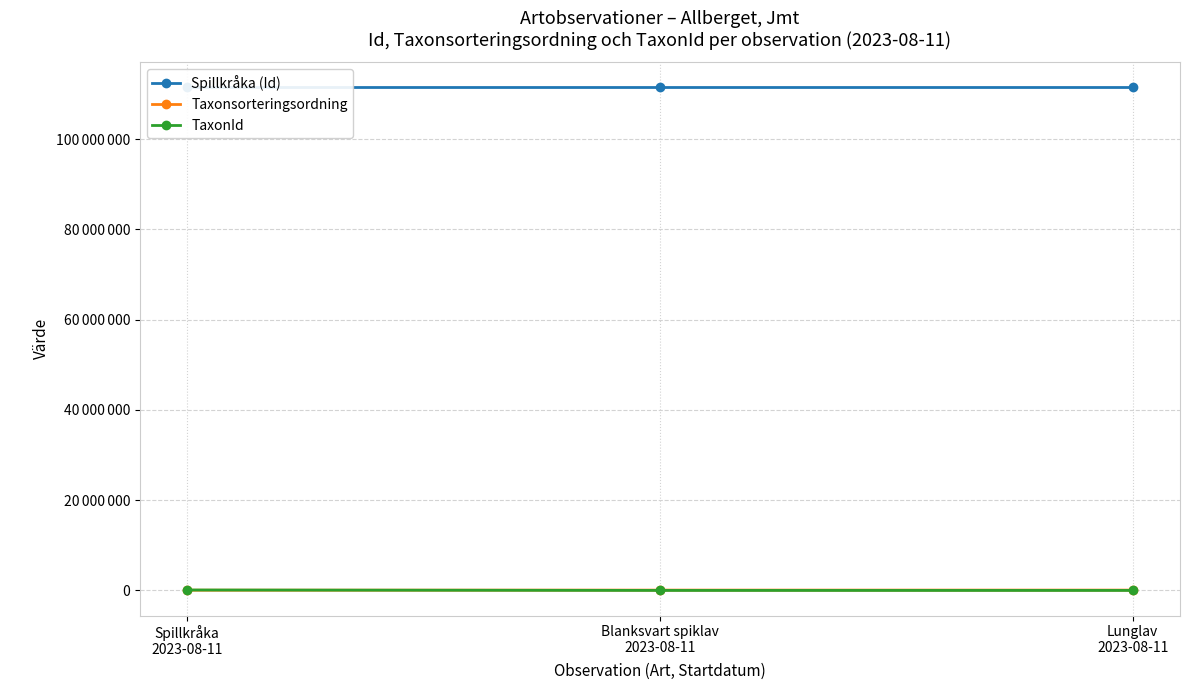

Is it true that Spillkråka (Id) equals 158747740 at Lunglav
2023-08-11?

False